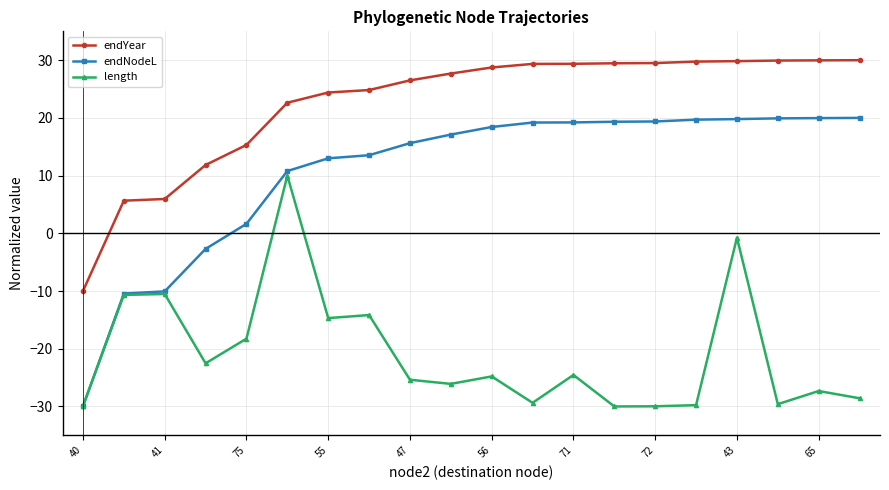

What is the maximum value for endYear?

30.0